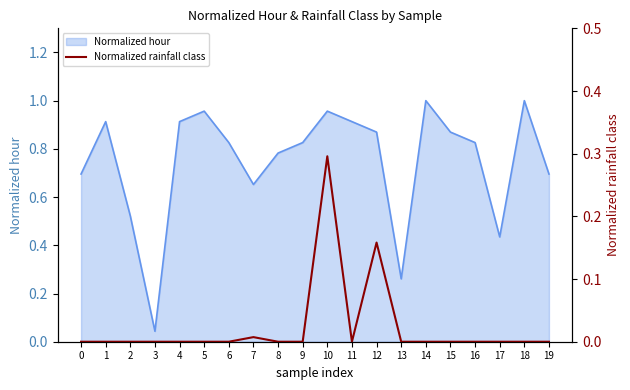

List the labels in order of value, smallest first.

0, 1, 2, 3, 4, 5, 6, 8, 9, 11, 13, 14, 15, 16, 17, 18, 19, 7, 12, 10